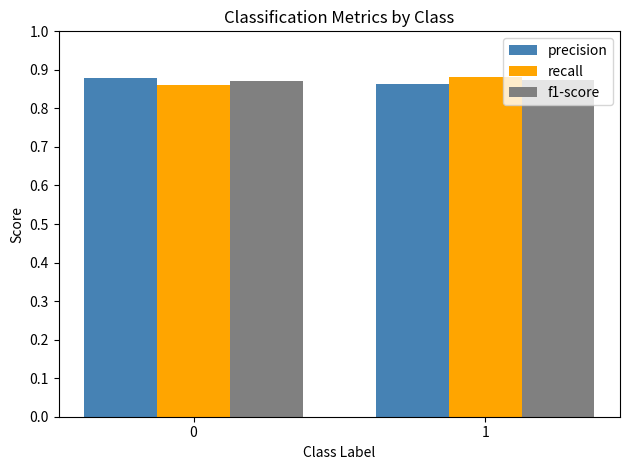

Is the value of f1-score at 1 greater than the value of recall at 1?

No